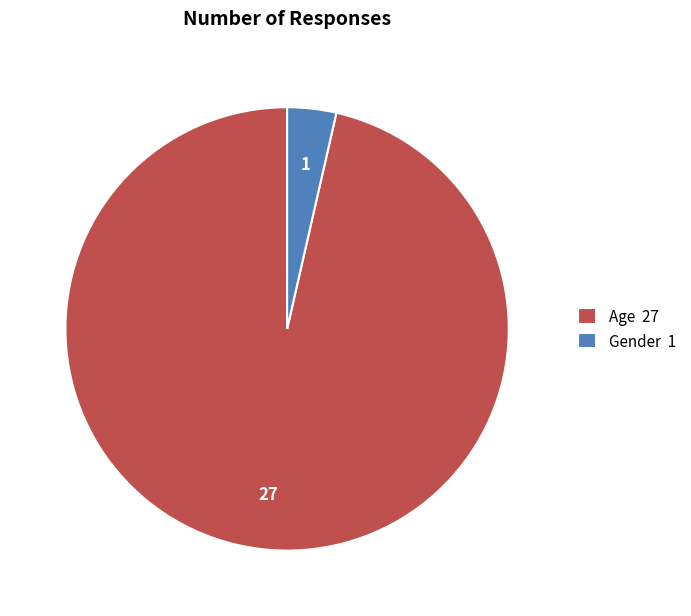

How many slices are in this pie chart?

2